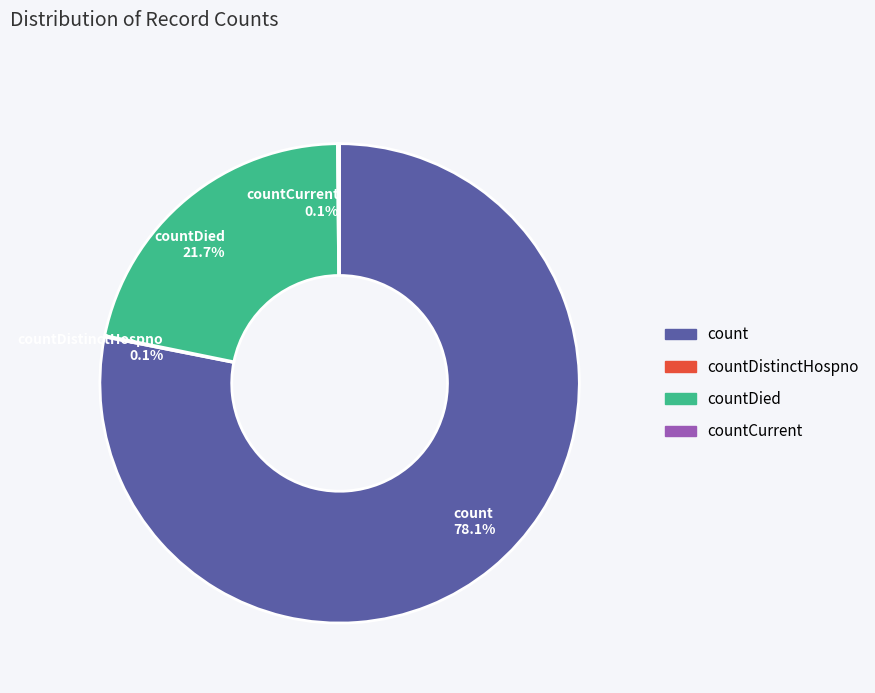

Which category has the biggest portion of the pie?

count 78.1%